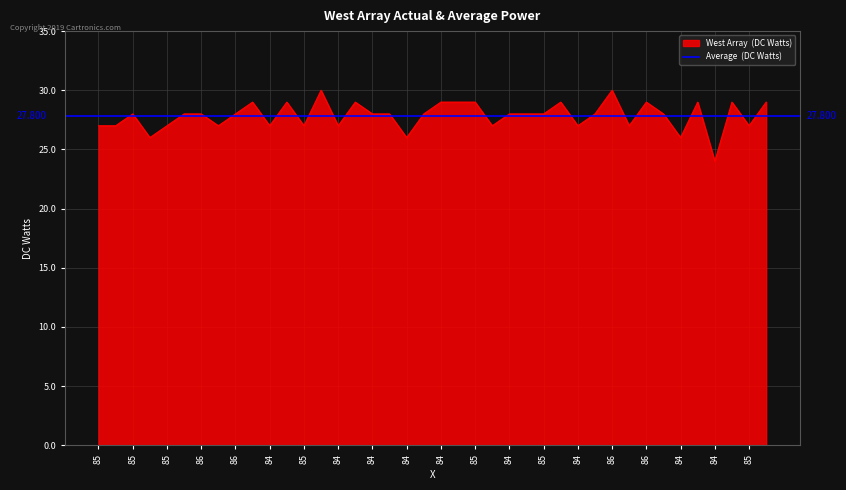

At which category does the chart reach its peak across all series?

84